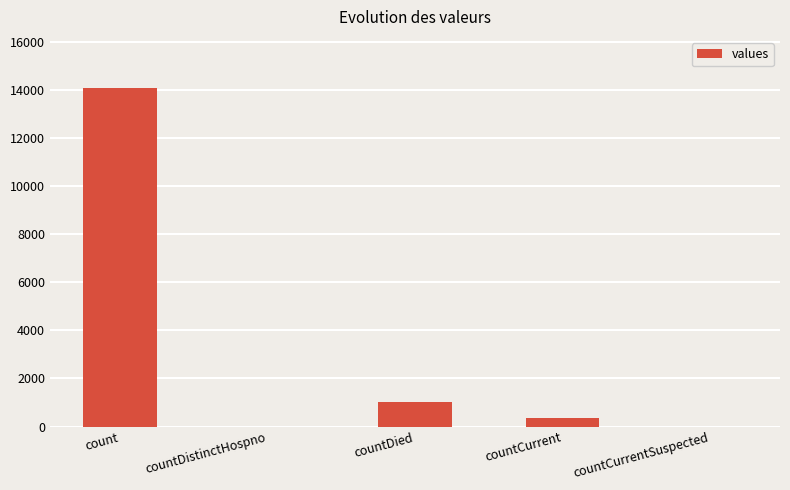

What is the sum of all values?

15482